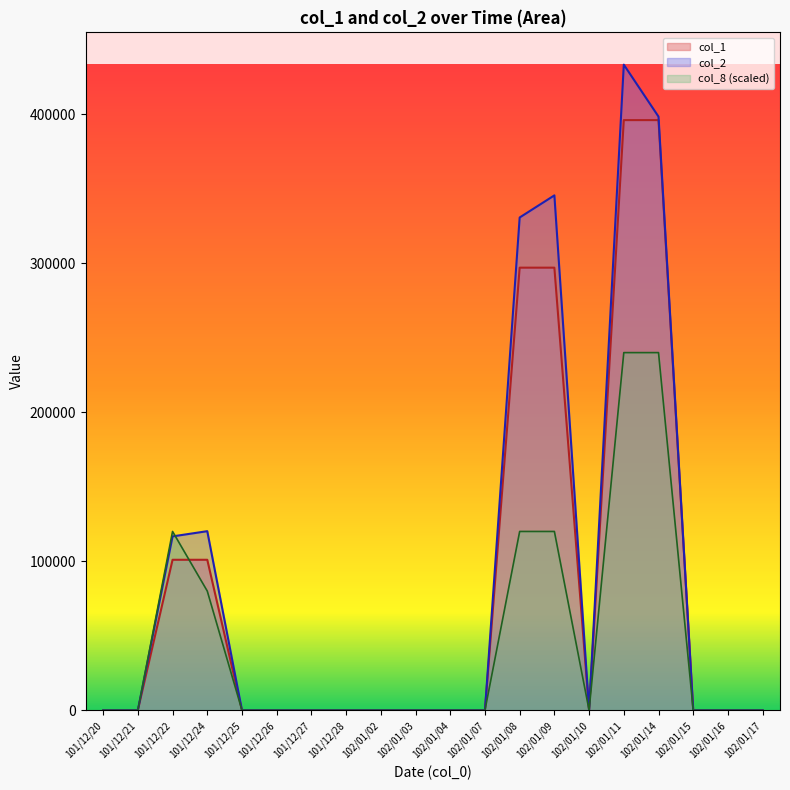

How many distinct data groups are displayed?

3